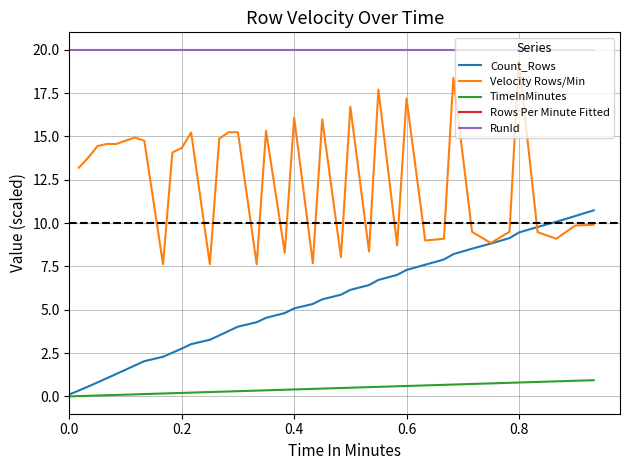

What is the maximum value for TimeInMinutes?

0.9